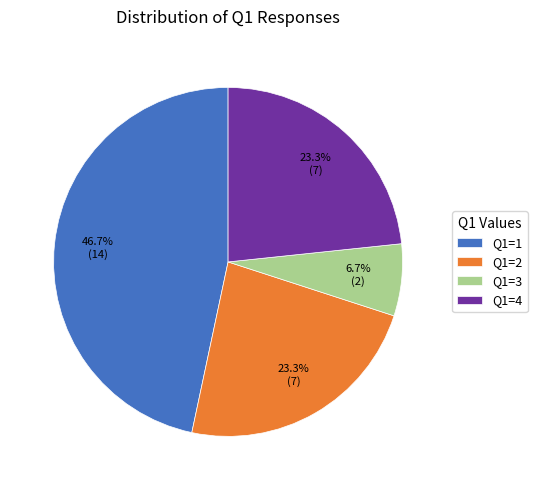

Which slice is the largest?

Q1=1